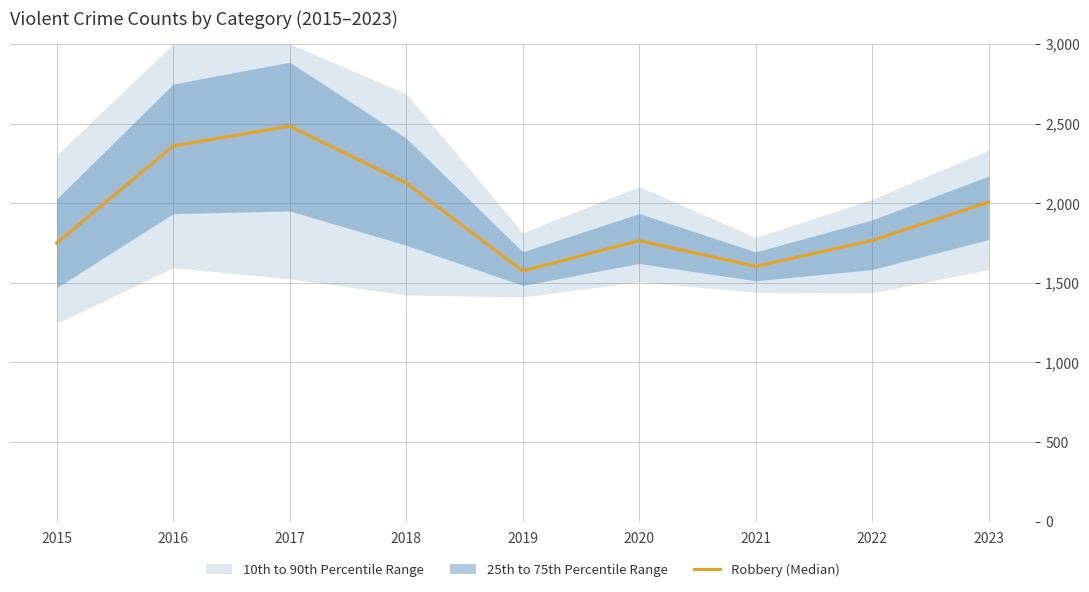

What is the approximate value at 2016?

2359